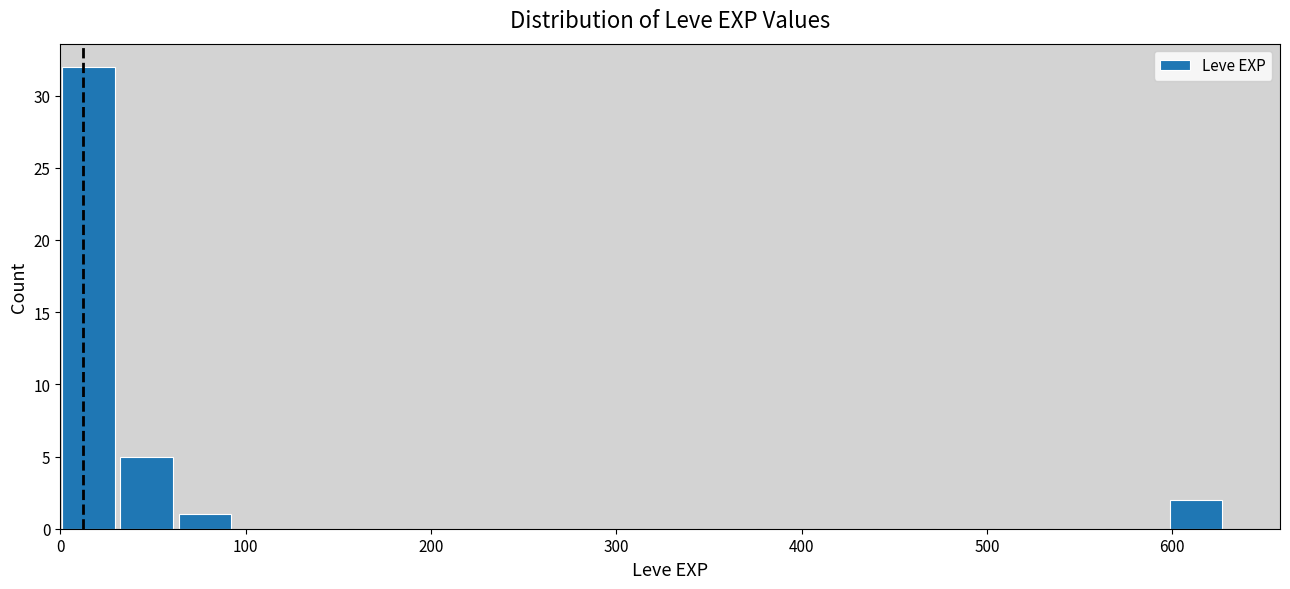

Read against the x-axis, roughly where is the centre of the tallest bar?

20